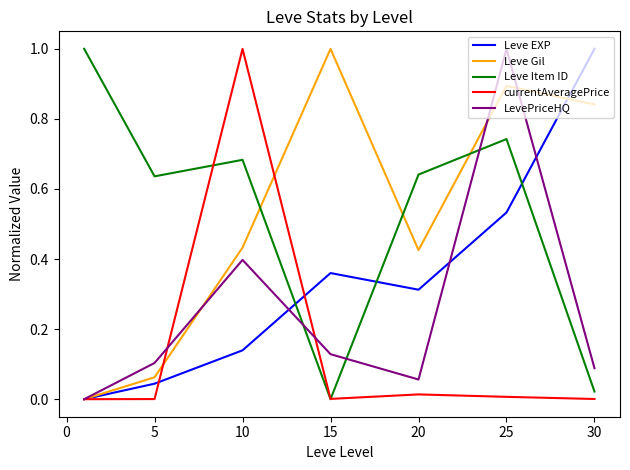

What is the greatest value displayed?

1.0